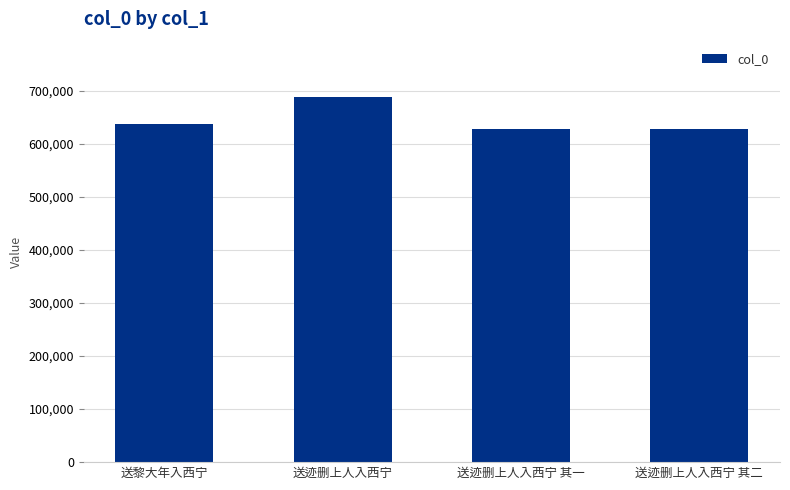

Is it true that the value at 送迹删上人入西宁 其二 is 965059?

False